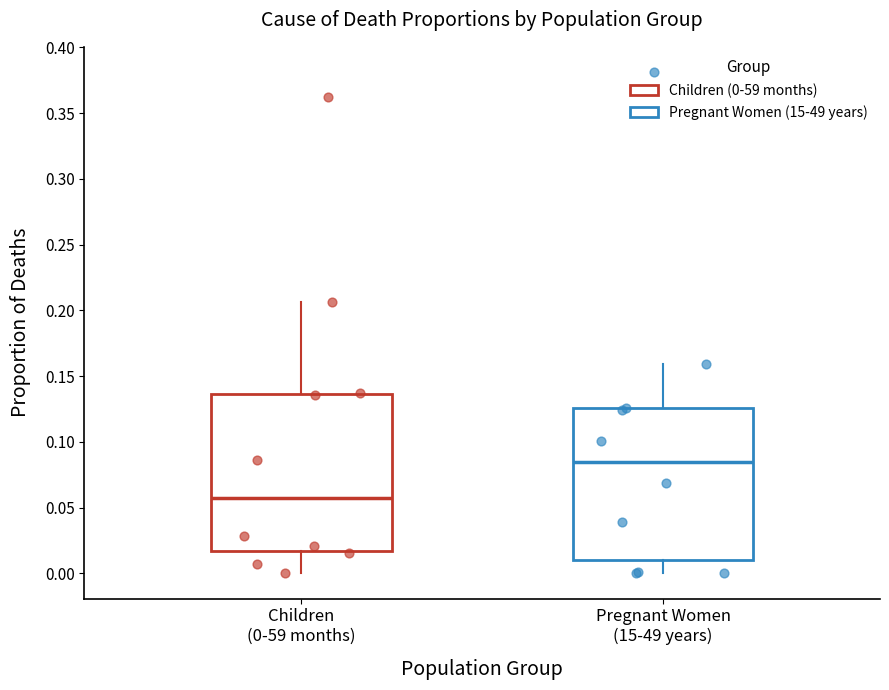

Which box has the lowest median line?

Children (0-59 months)